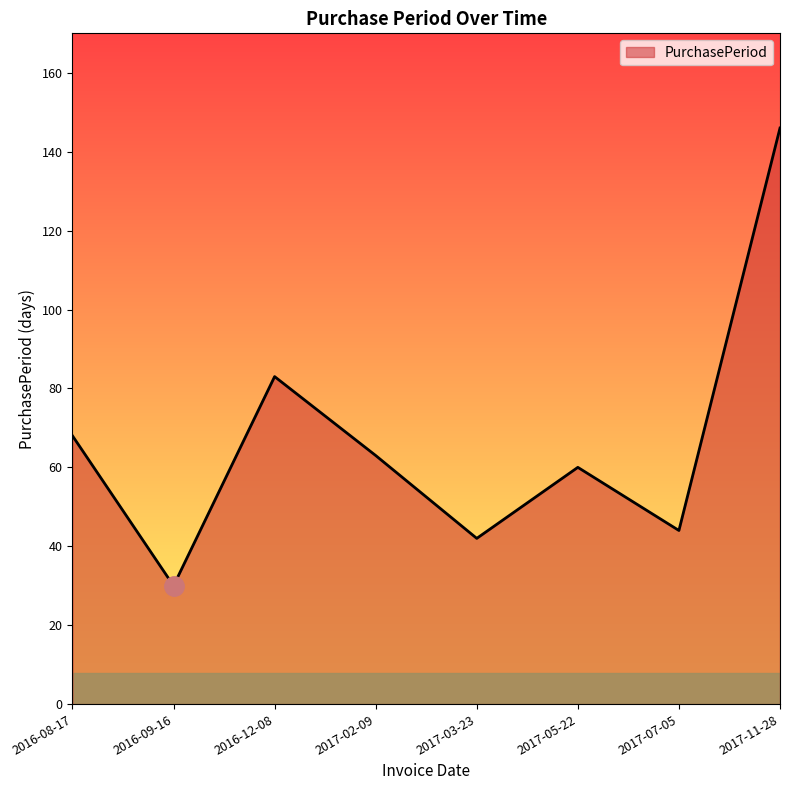

Count the number of data series in this chart.

1